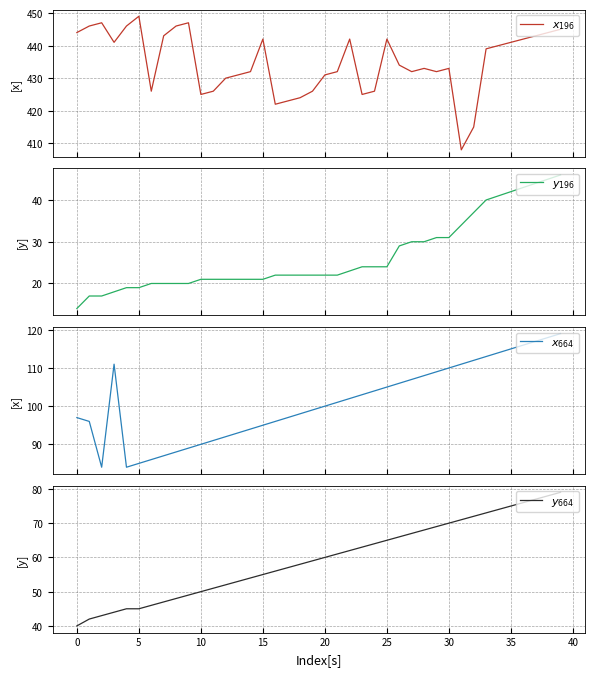

The value of $y_{196}$ at 17 is 39. True or false?

False